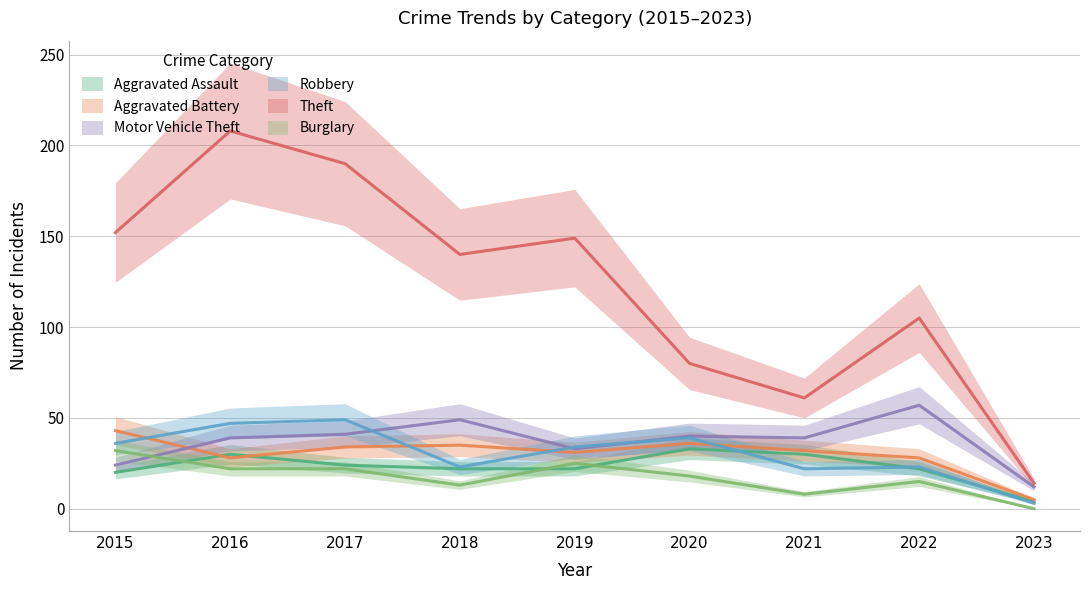

How many interior local peaks does the Aggravated Battery series have?

2